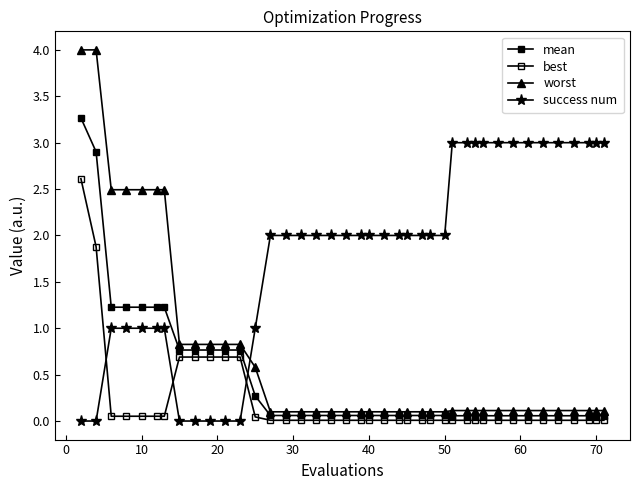

Which series has the largest range (max minus min)?

worst